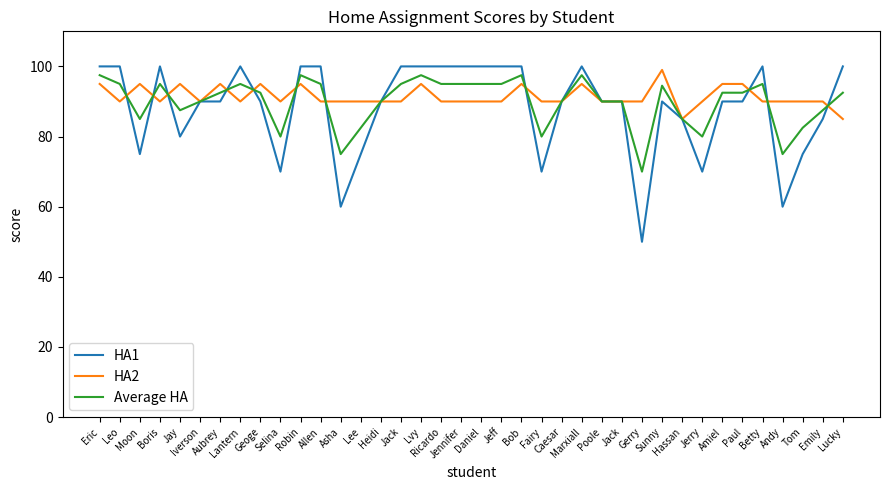

How many lines are shown in the chart?

3